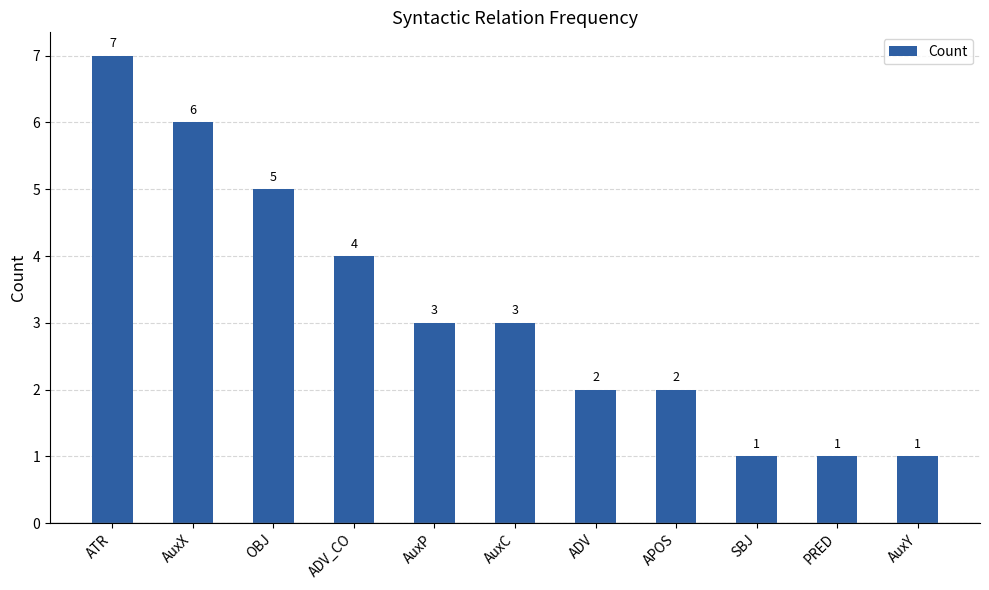

Reading left to right, what are all the values shown in this chart?

ATR=7	AuxX=6	OBJ=5	ADV_CO=4	AuxP=3	AuxC=3	ADV=2	APOS=2	SBJ=1	PRED=1	AuxY=1